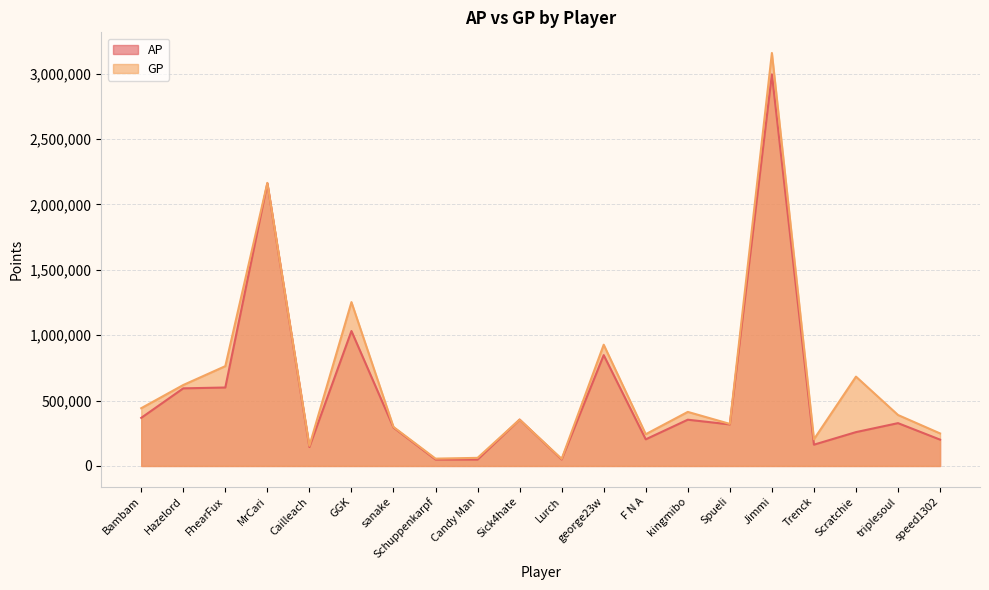

True or false: GP and AP cross at least once.

False